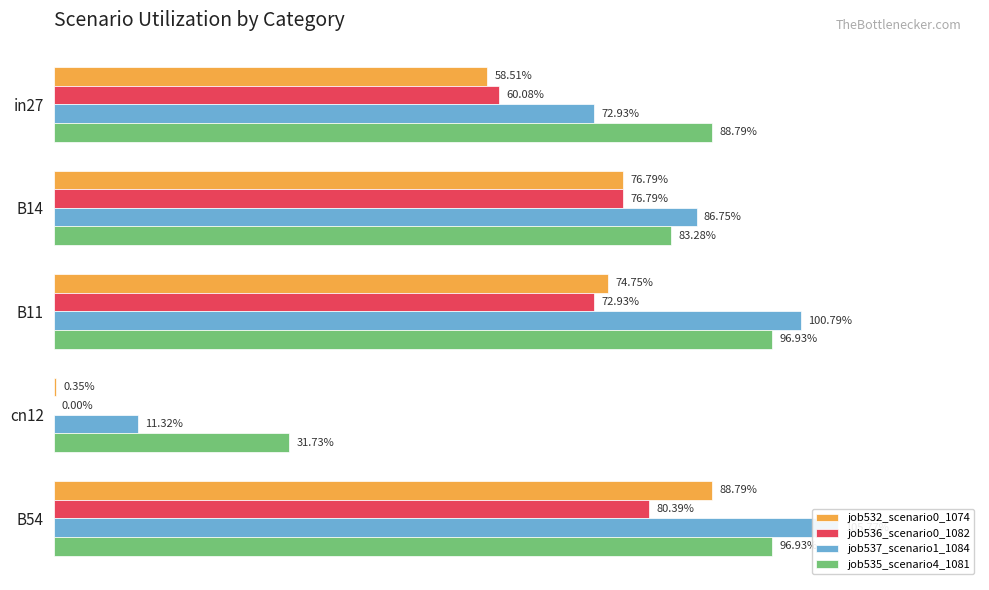

Reading right to left, what are all the values shown in this chart?

job532_scenario0_1074: 0.9	0.0	0.7	0.8	0.6
job536_scenario0_1082: 0.8	0.0	0.7	0.8	0.6
job537_scenario1_1084: 1.1	0.1	1.0	0.9	0.7
job535_scenario4_1081: 1.0	0.3	1.0	0.8	0.9